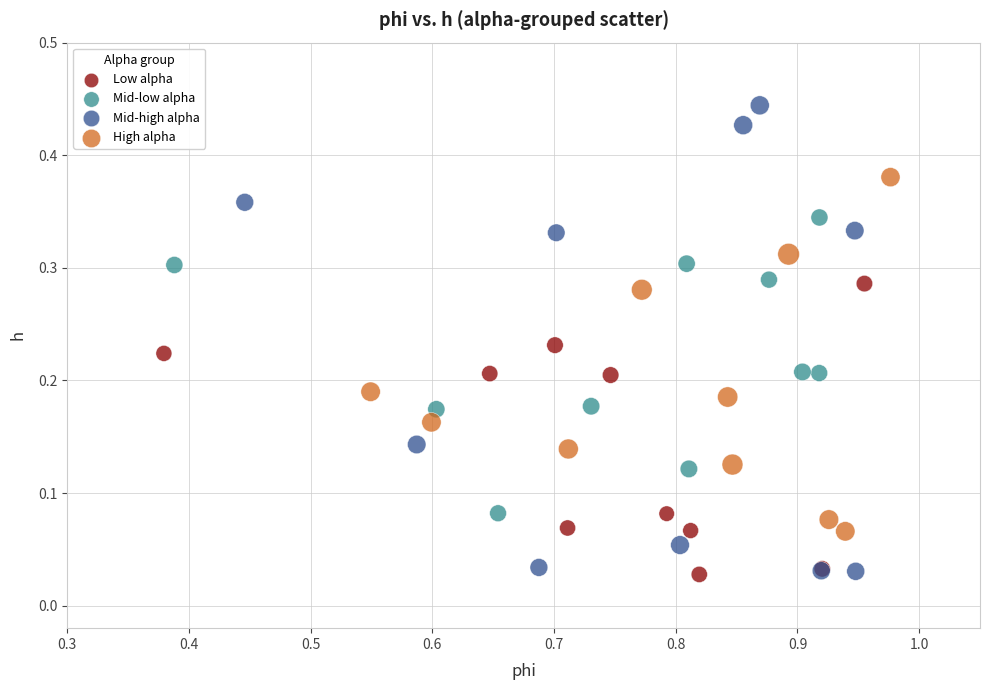

Which series contains the highest Y value?

Mid-high alpha